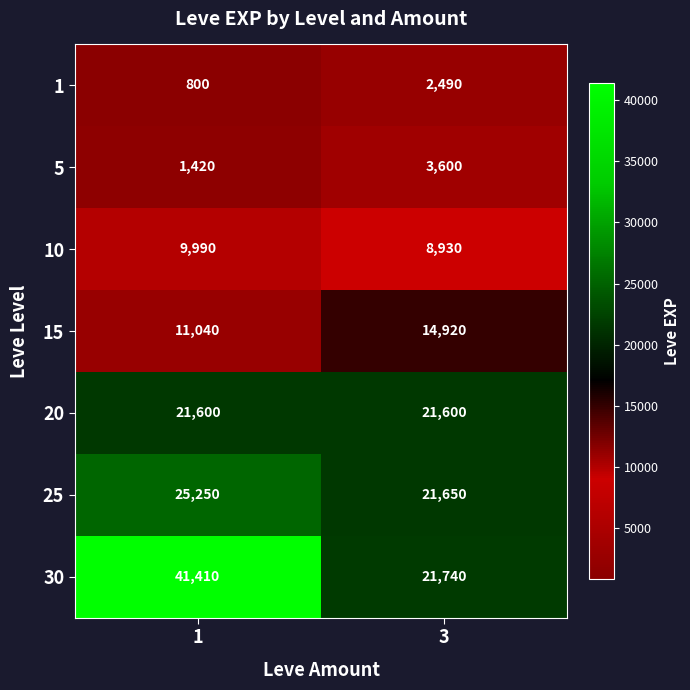

What is the average value of the 30 series?

31575